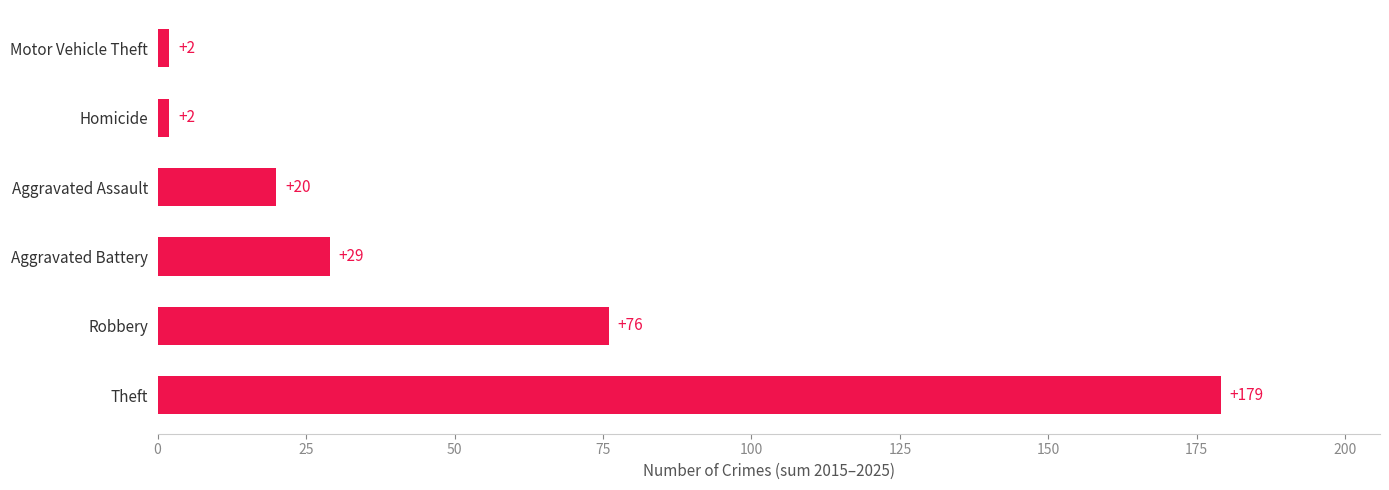

Which label corresponds to the largest value in the chart?

Theft